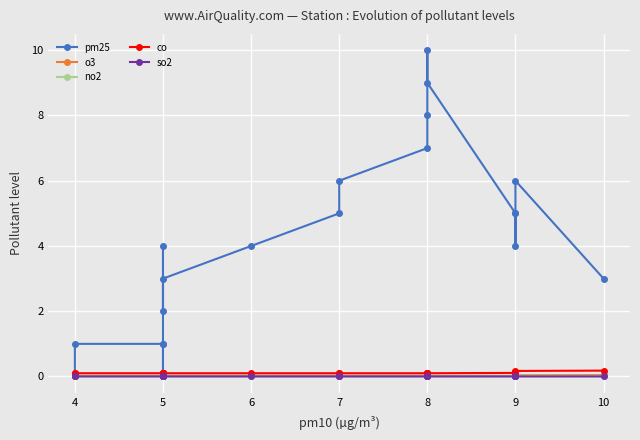

What is the difference between the highest and lowest values at 5?

1.0